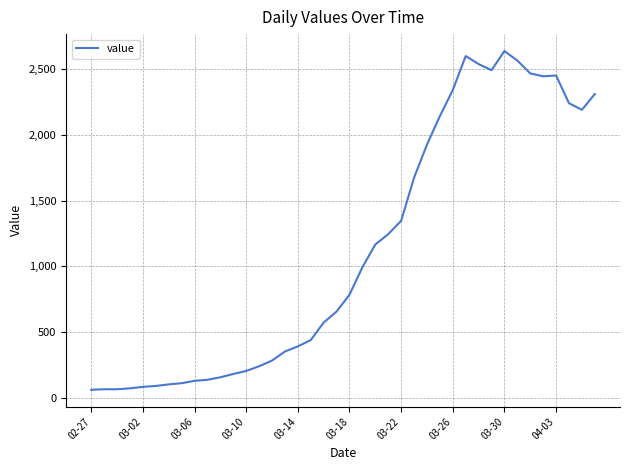

True or false: the data has more than 2 interior local peaks.

True